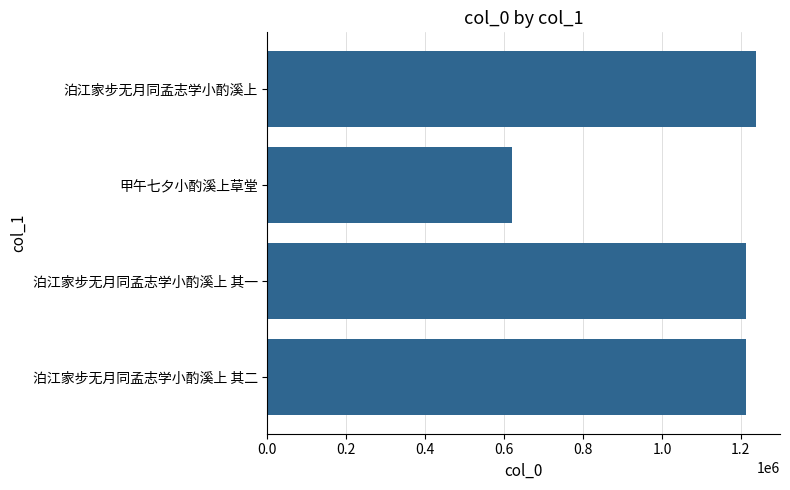

The value at 甲午七夕小酌溪上草堂 is 620099. True or false?

True